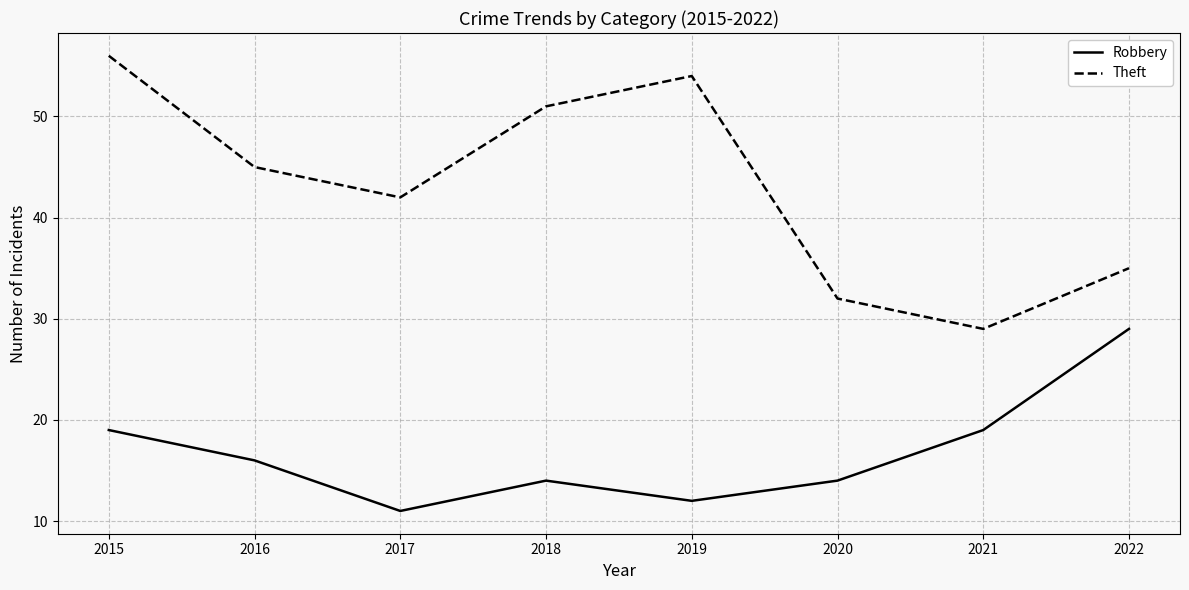

What is the difference between the maximum and minimum values in the Theft series?

27